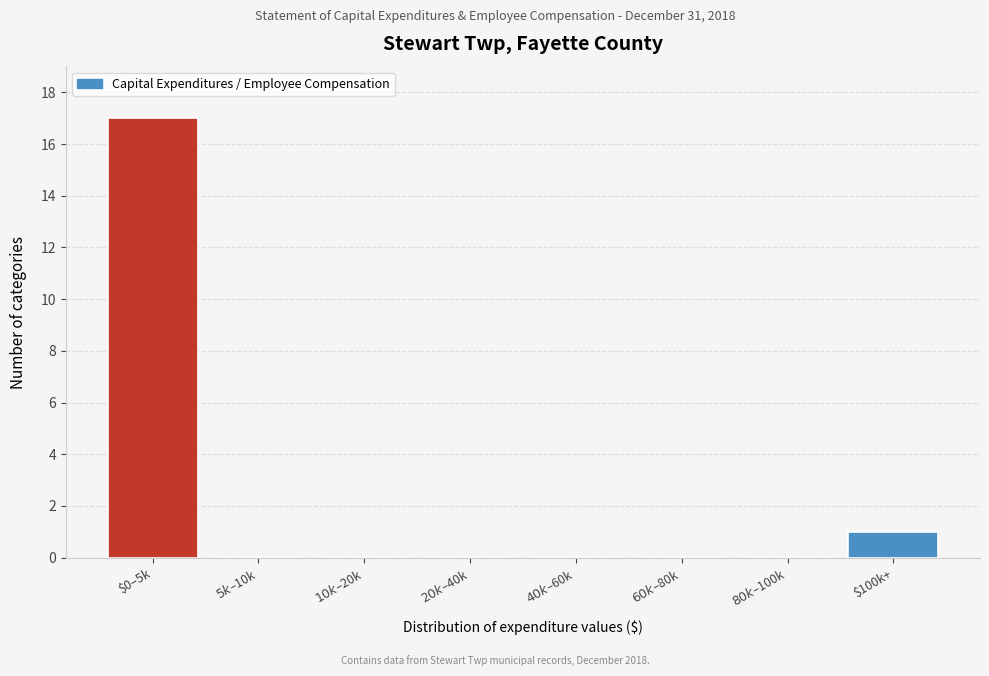

The value at $100k+ is 0. True or false?

False